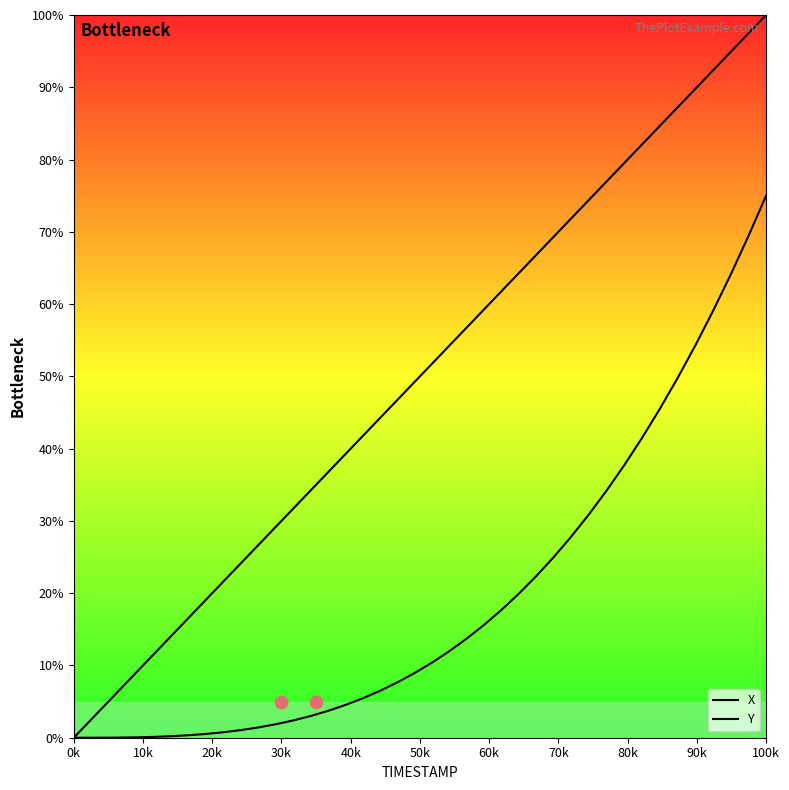

Which series has the largest total across all categories?

X